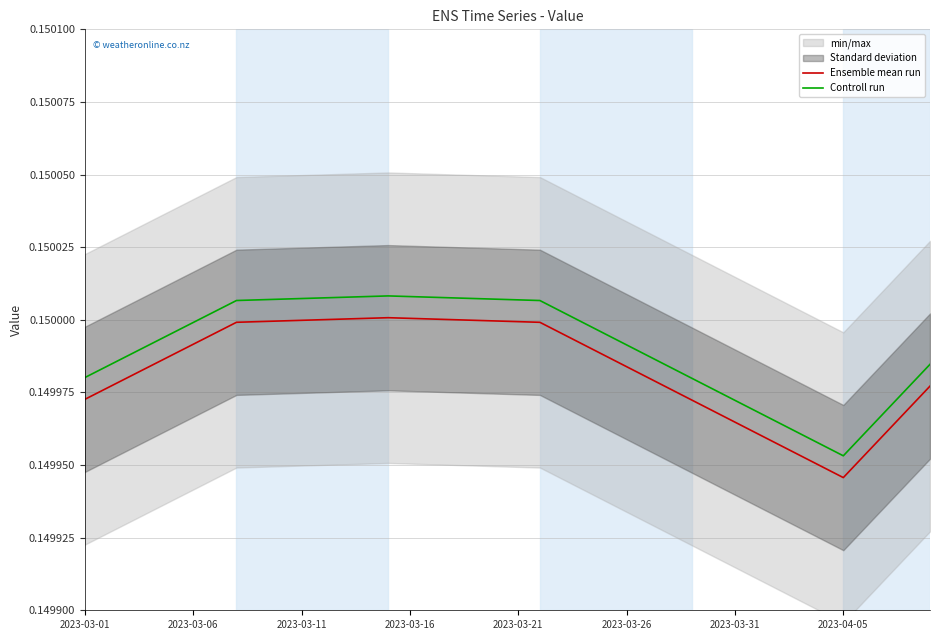

True or false: Controll run has a value of 0.1 at 2023-03-11.

False